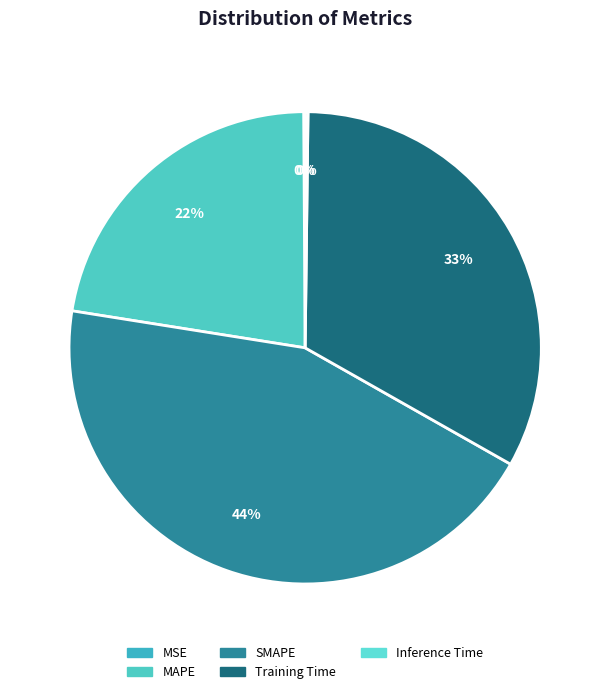

What is the total percentage of MAPE and MSE?

22.5%